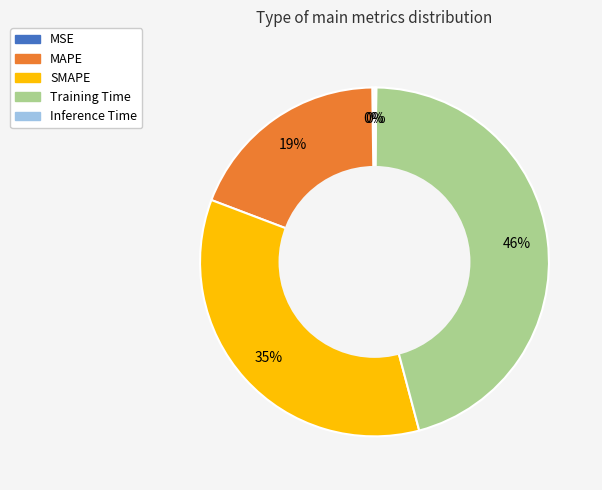

Does MAPE account for over 50% of the chart?

No